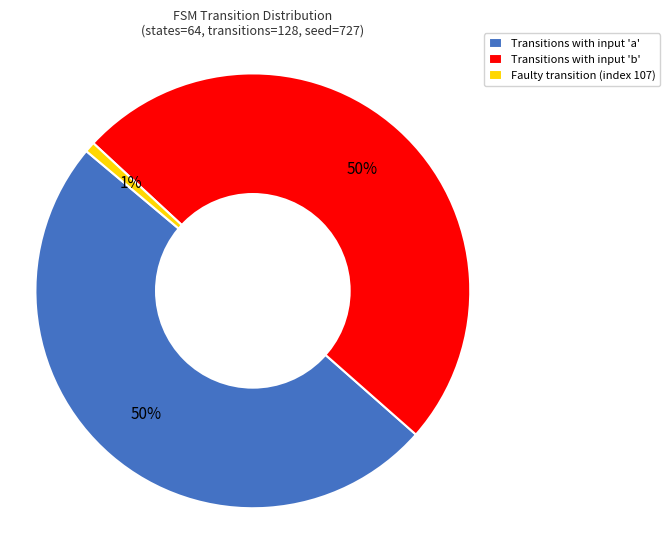

Which has a higher value, Faulty transition (index 107) or Transitions with input 'a'?

Transitions with input 'a'